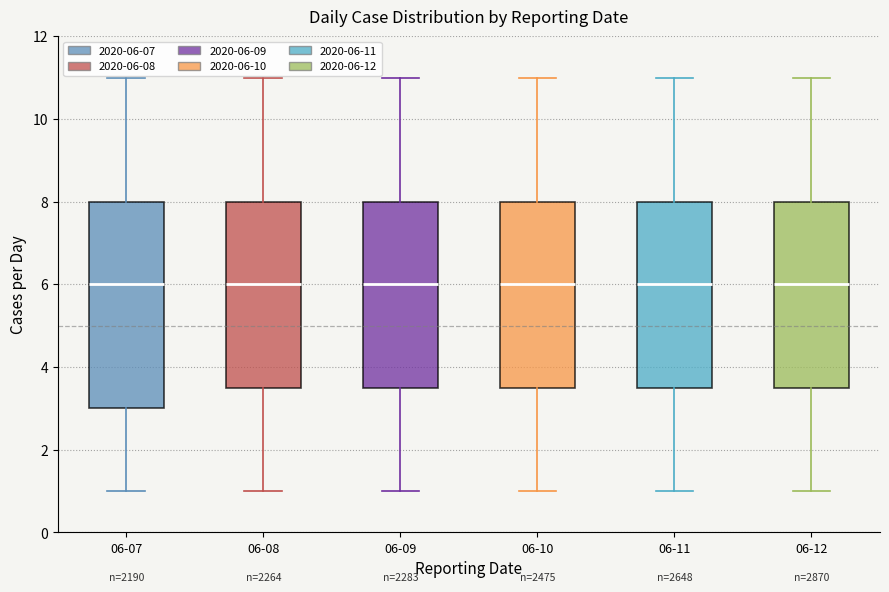

Where is the upper edge of the box for 06-10 on the y-axis? The values are not printed on the chart, so give them approximately, as read against the axis.

8.0